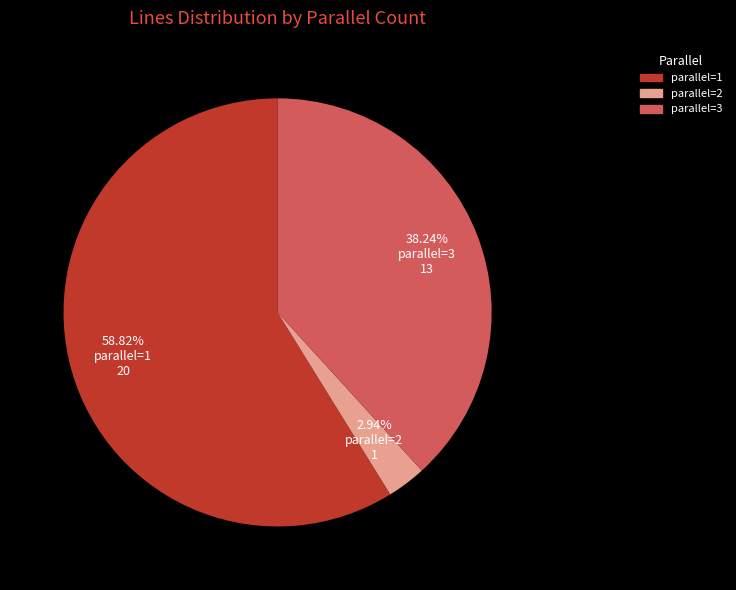

To the nearest percent, what is the difference between the largest and smallest slice percentages?

56%